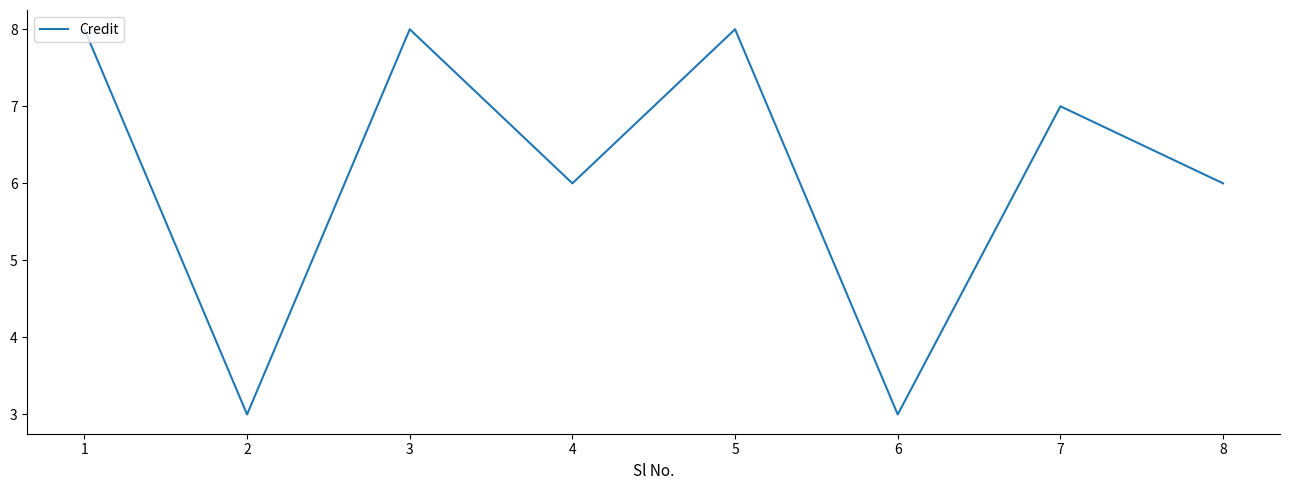

At which category does the data reach its first local peak?

3